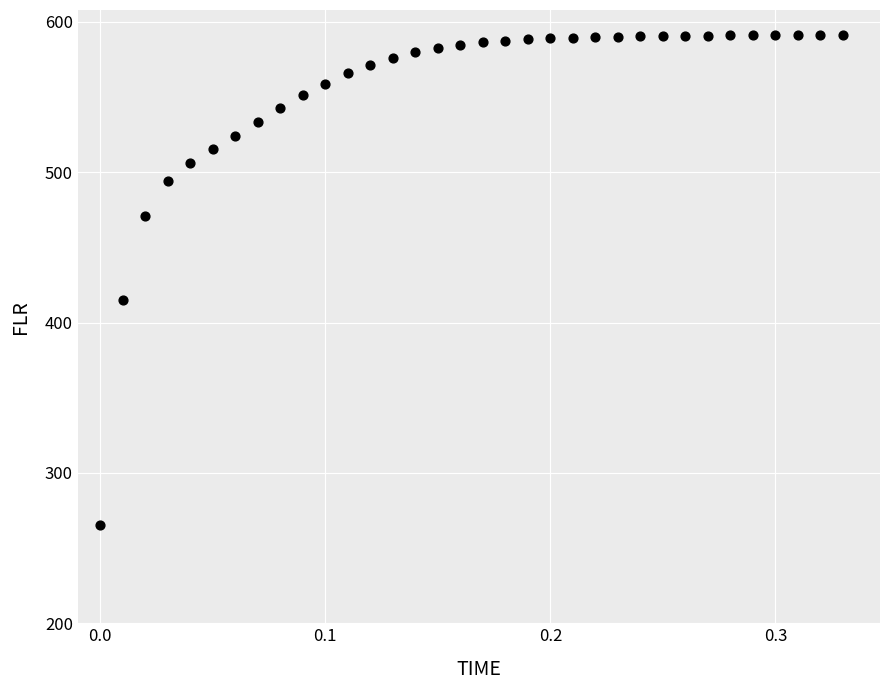

What is the range of X values (max minus min)?

0.3